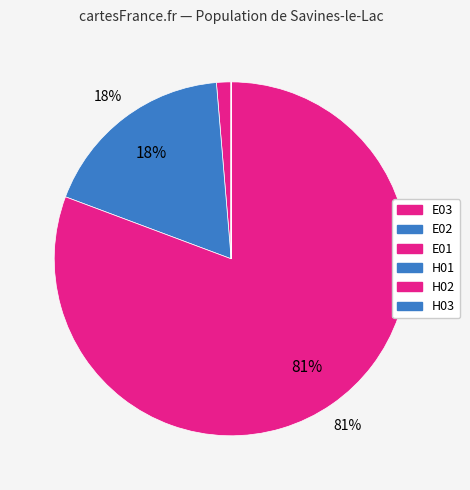

Is E01 the majority of the pie?

Yes